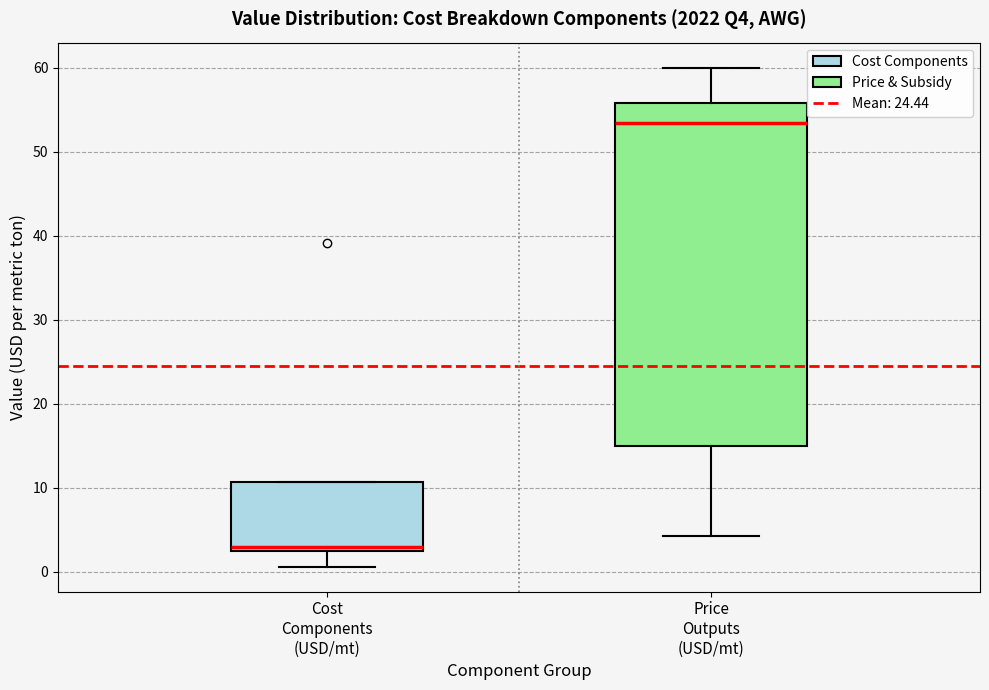

Reading left to right, transcribe this box plot: for each box, give where its median line is, the range the box spans, and where its two whiskers end, as read against the y-axis. The values are not printed on the chart, so give them approximately, as read against the axis.

Cost Components (USD/mt): median 3 (just above the box's lower edge), box 3 to 11, whiskers 1 to 11
Price Outputs (USD/mt): median 53, box 15 to 56, whiskers 4 to 60